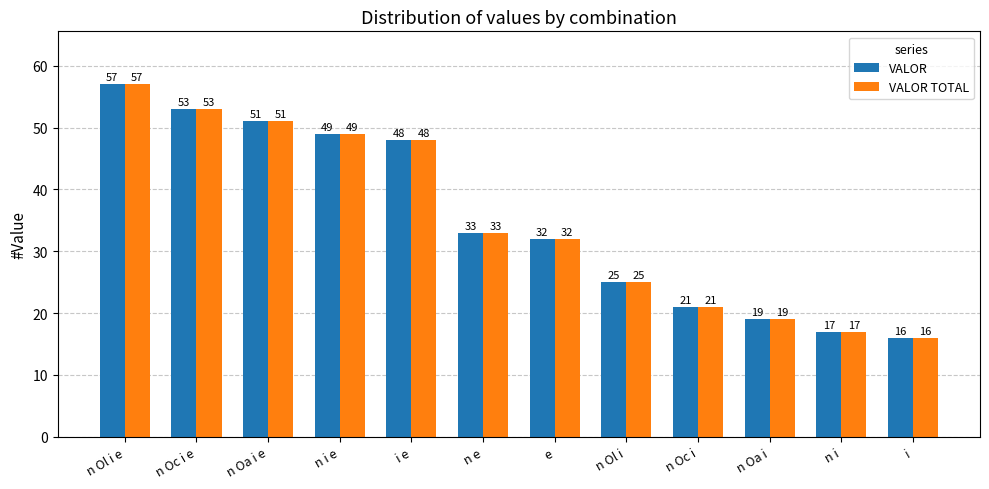

What position from the left is n i?

11